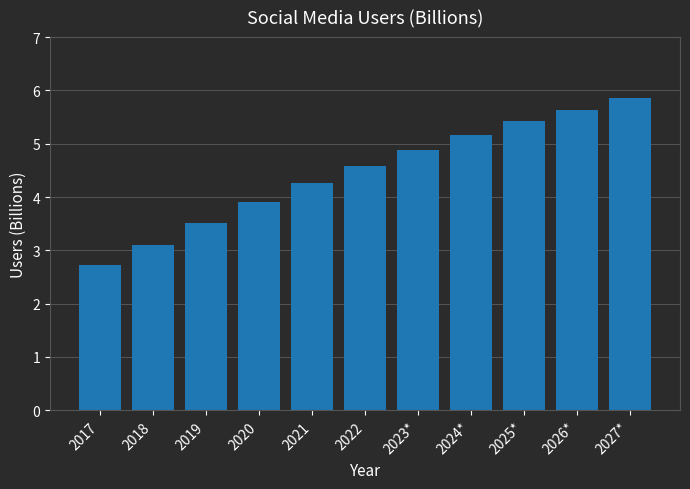

Which label corresponds to the largest value in the chart?

2027*